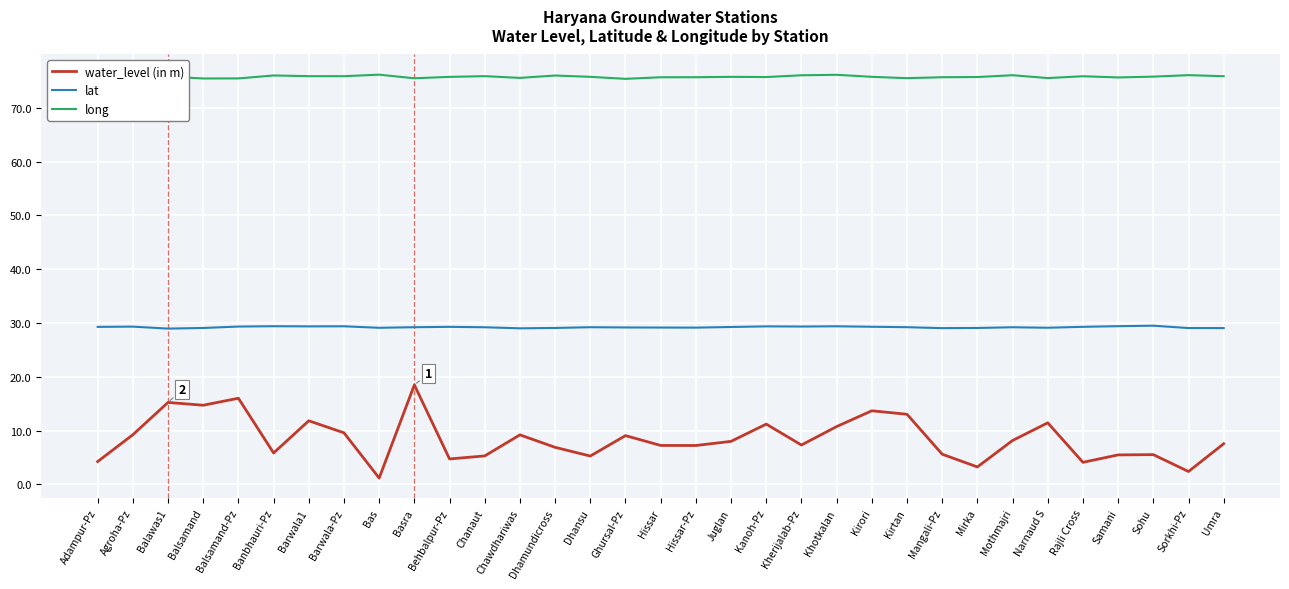

Which category has the highest value in the water_level (in m) series?

Basra